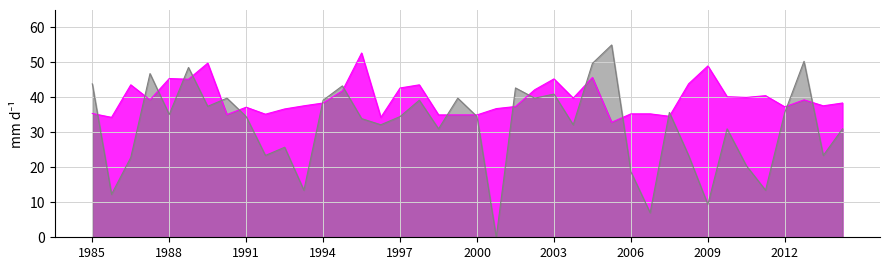

What is the maximum value shown in the chart?

55.0